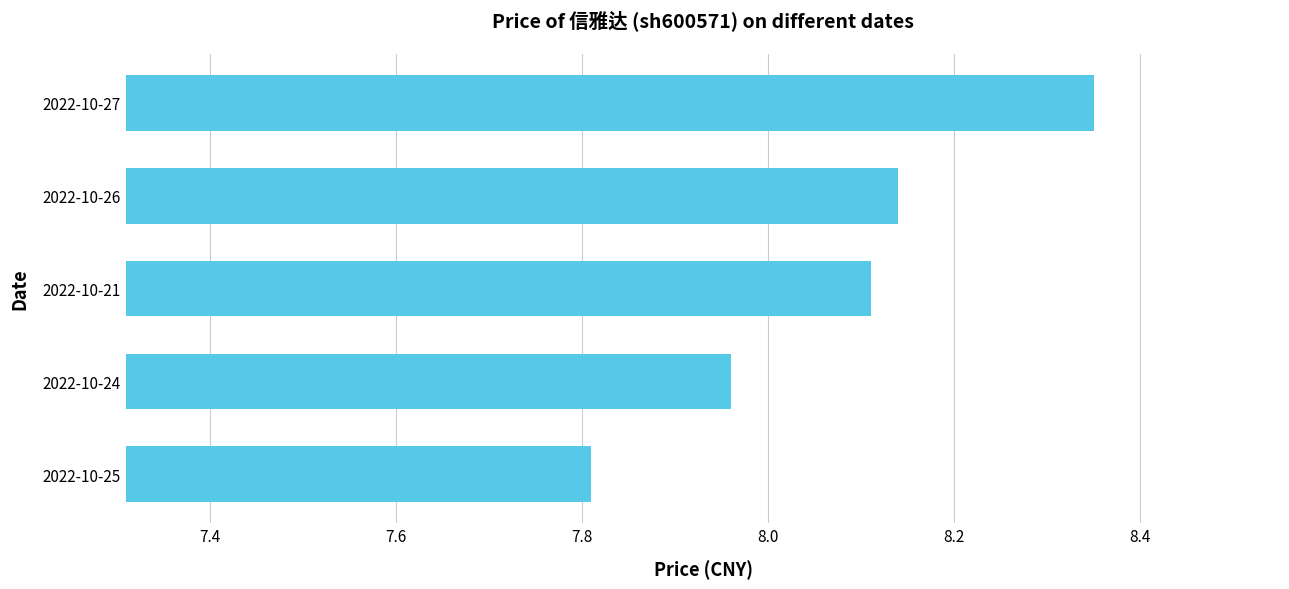

Is it true that the value at 2022-10-24 is 12.4?

False